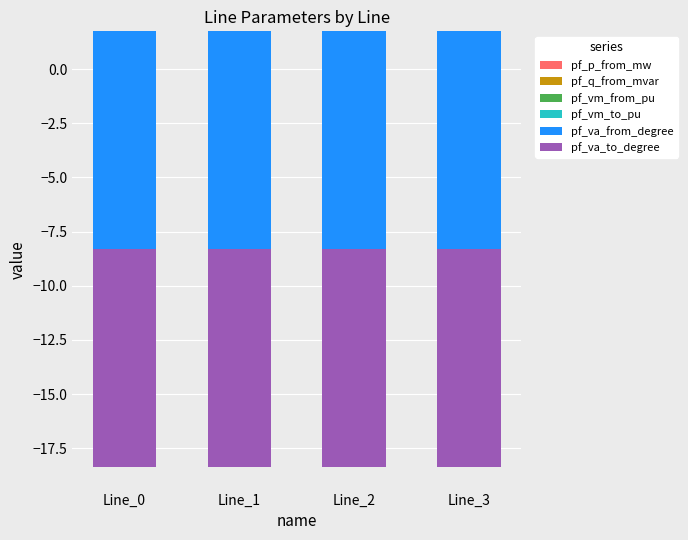

What is the total value across all series at Line_3?

-18.4